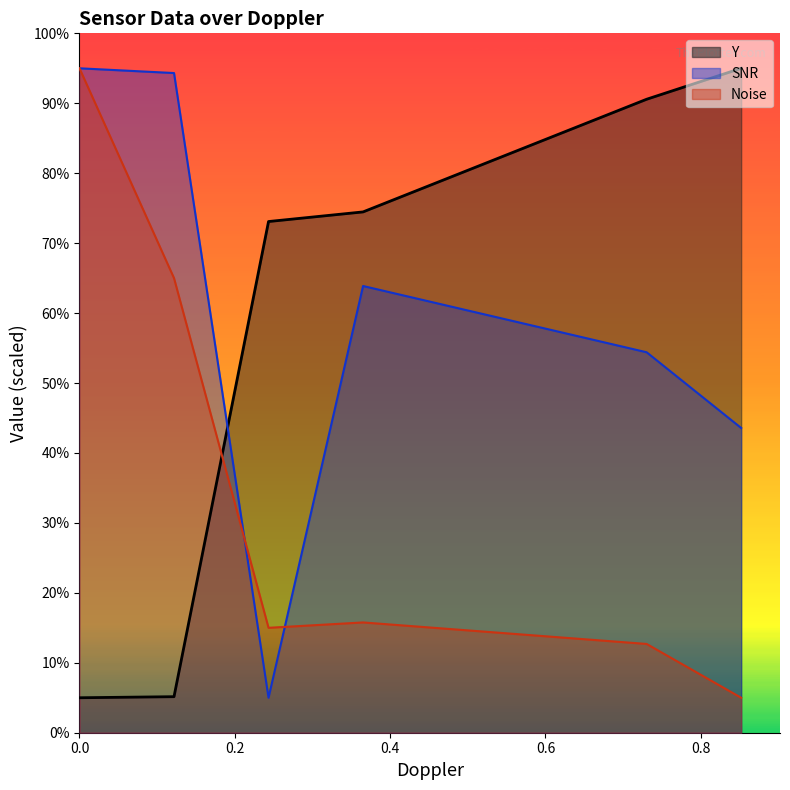

Between 0.7302901744842529 and 0.3651450872421265, which is larger?

0.7302901744842529